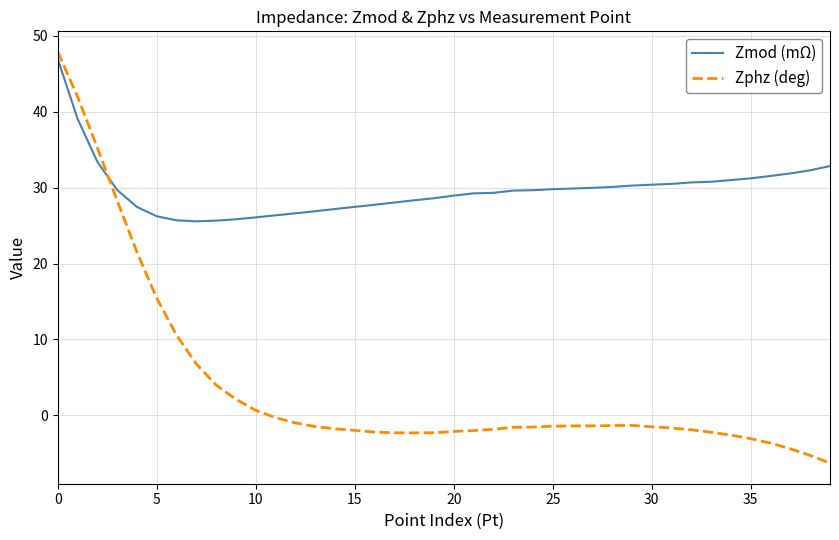

Which series has the largest range (max minus min)?

Zphz (deg)